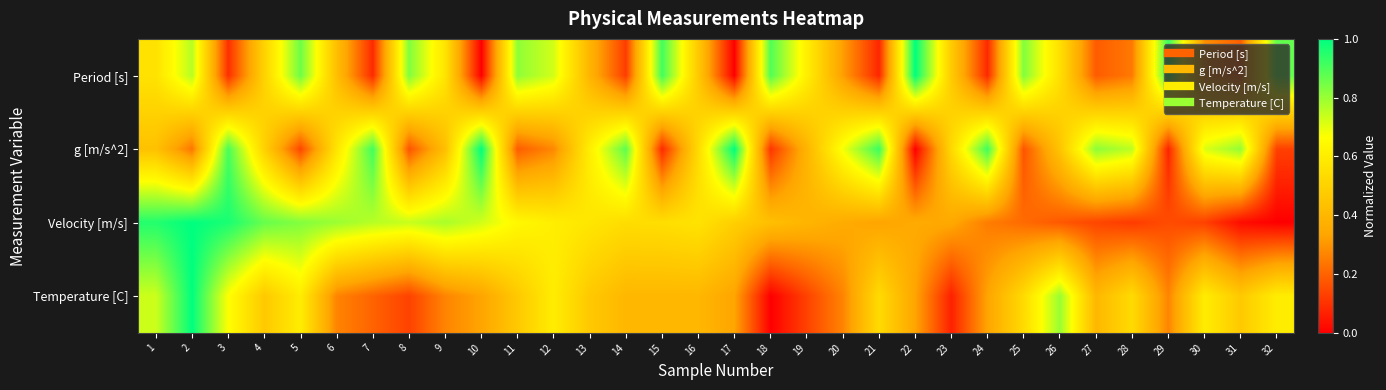

What is the spread (max minus min) of values at 31?

0.8